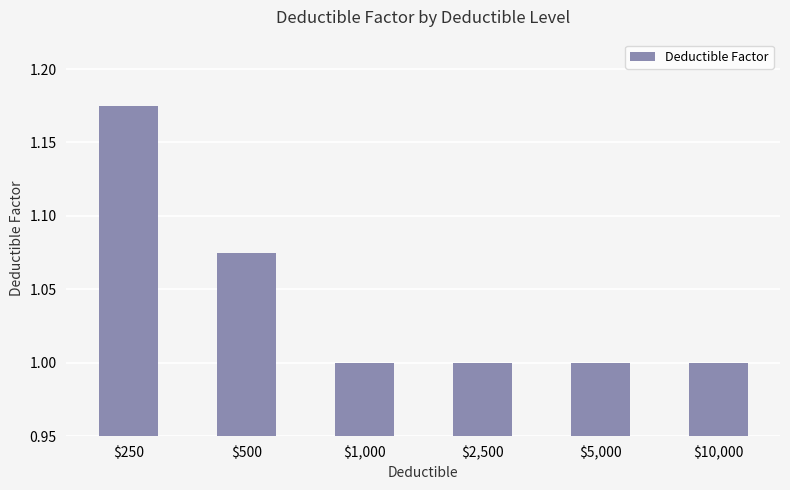

What is the smallest value displayed?

1.0